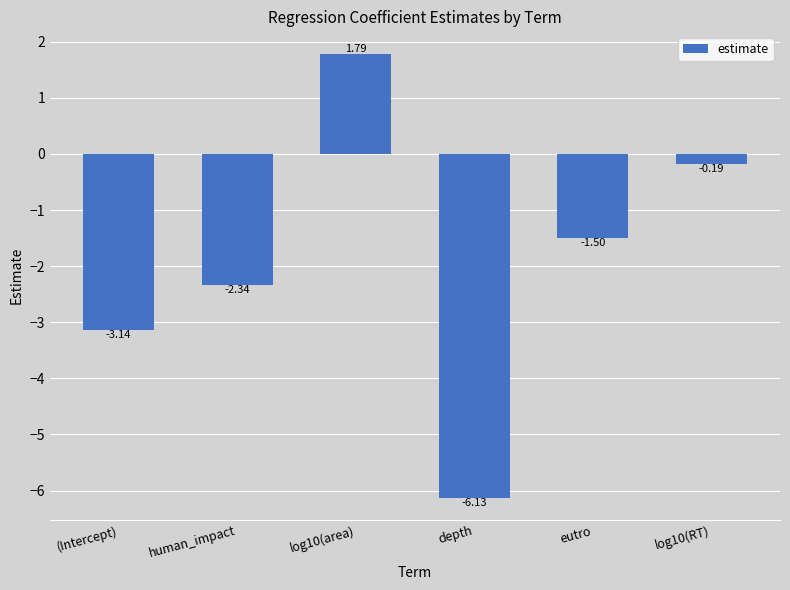

Rank the categories by value from lowest to highest.

depth, (Intercept), human_impact, eutro, log10(RT), log10(area)